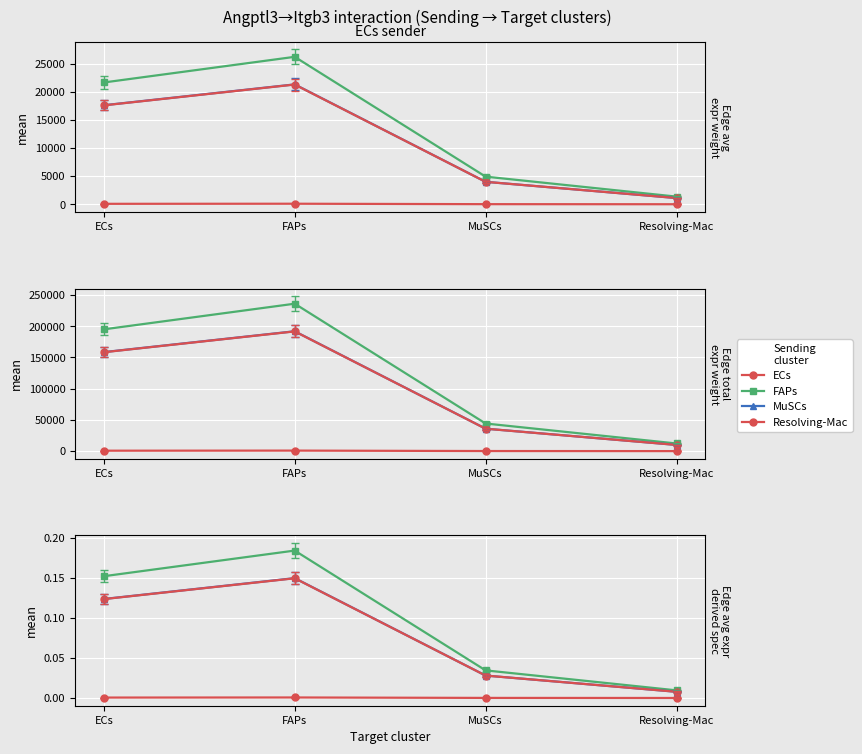

Which series has the largest range (max minus min)?

FAPs